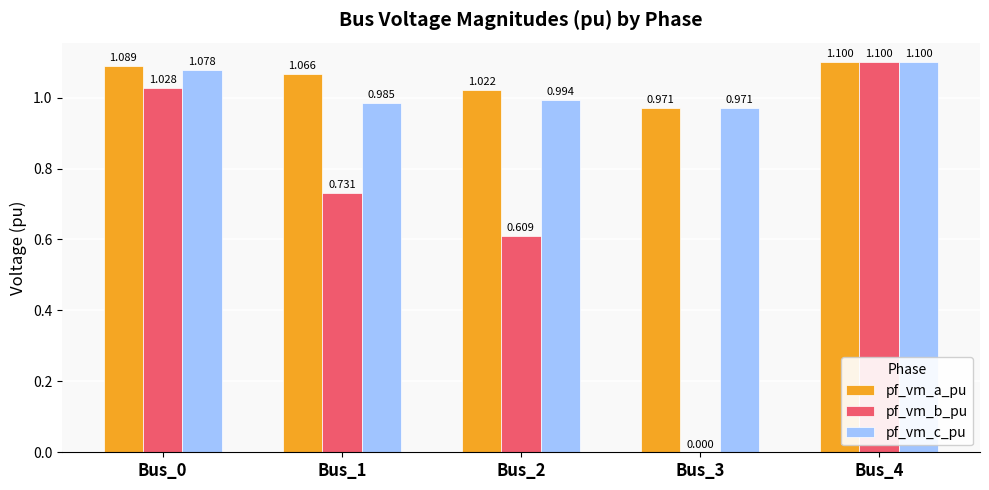

Which series changed the most between Bus_0 and Bus_1?

pf_vm_b_pu